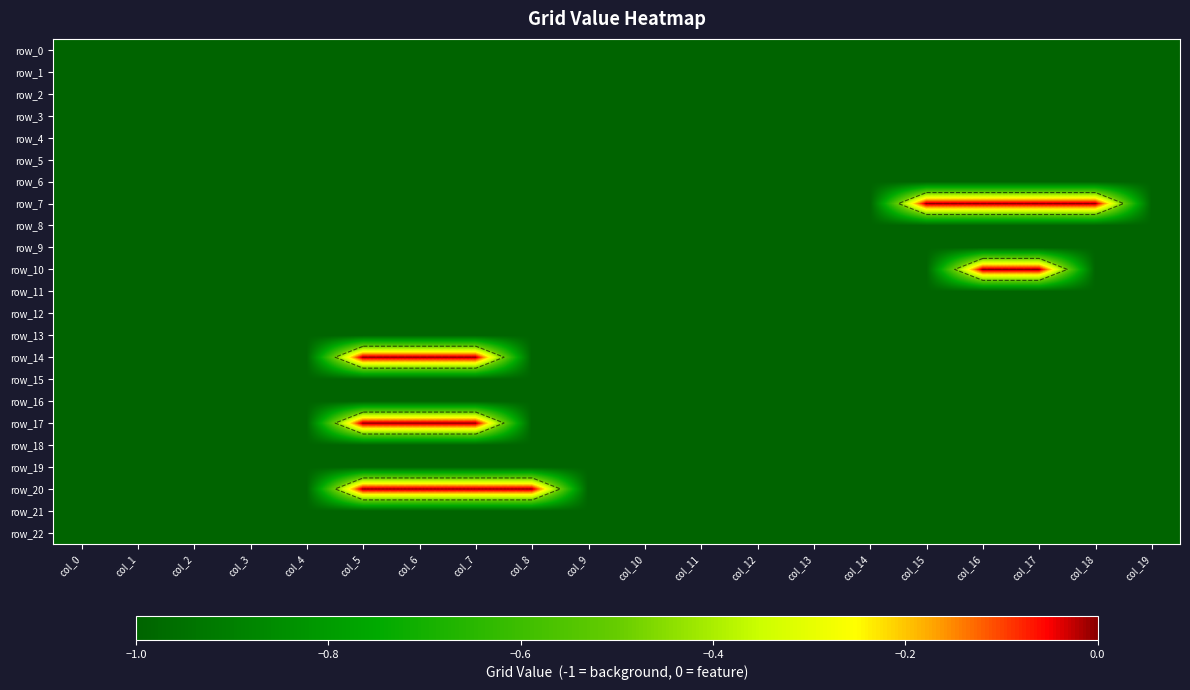

At col_0, list the series in order from largest to smallest.

row_0, row_1, row_2, row_3, row_4, row_5, row_6, row_7, row_8, row_9, row_10, row_11, row_12, row_13, row_14, row_15, row_16, row_17, row_18, row_19, row_20, row_21, row_22